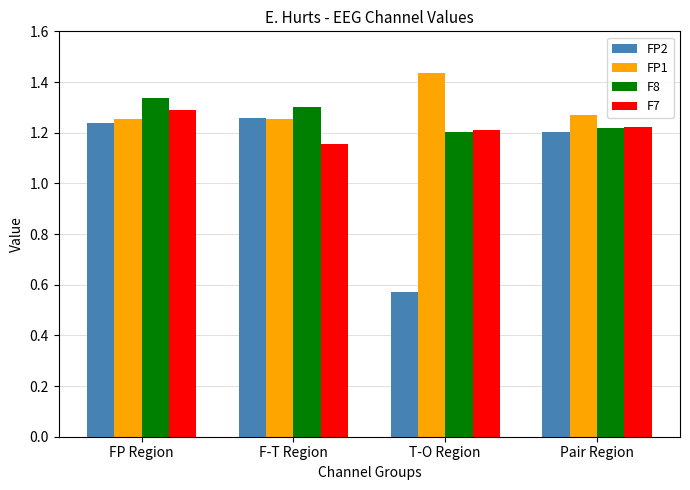

True or false: FP1 has a value of 1.3 at FP Region.

True